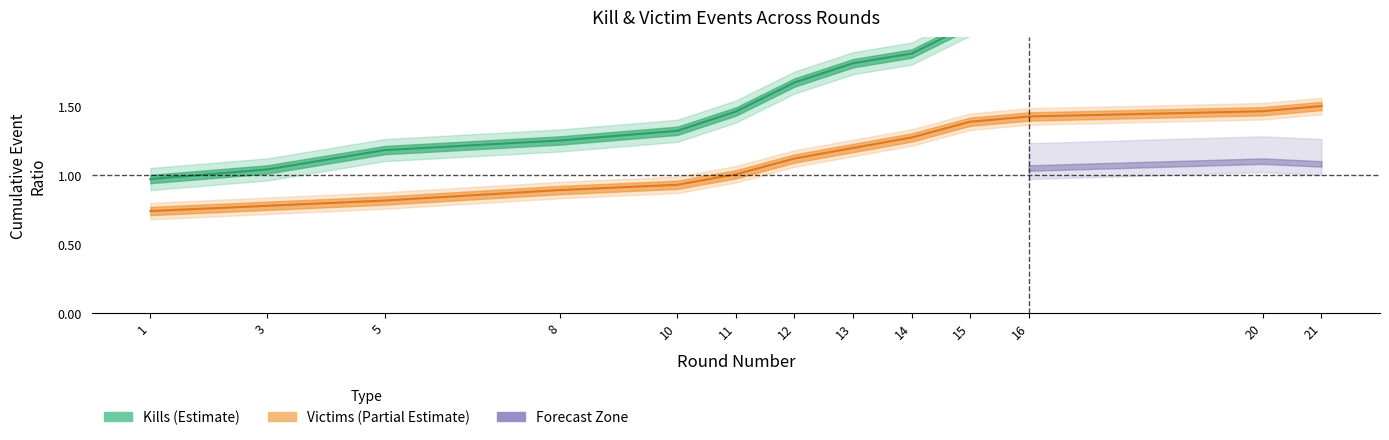

Which category has the highest value in the Kills (Estimate) series?

21